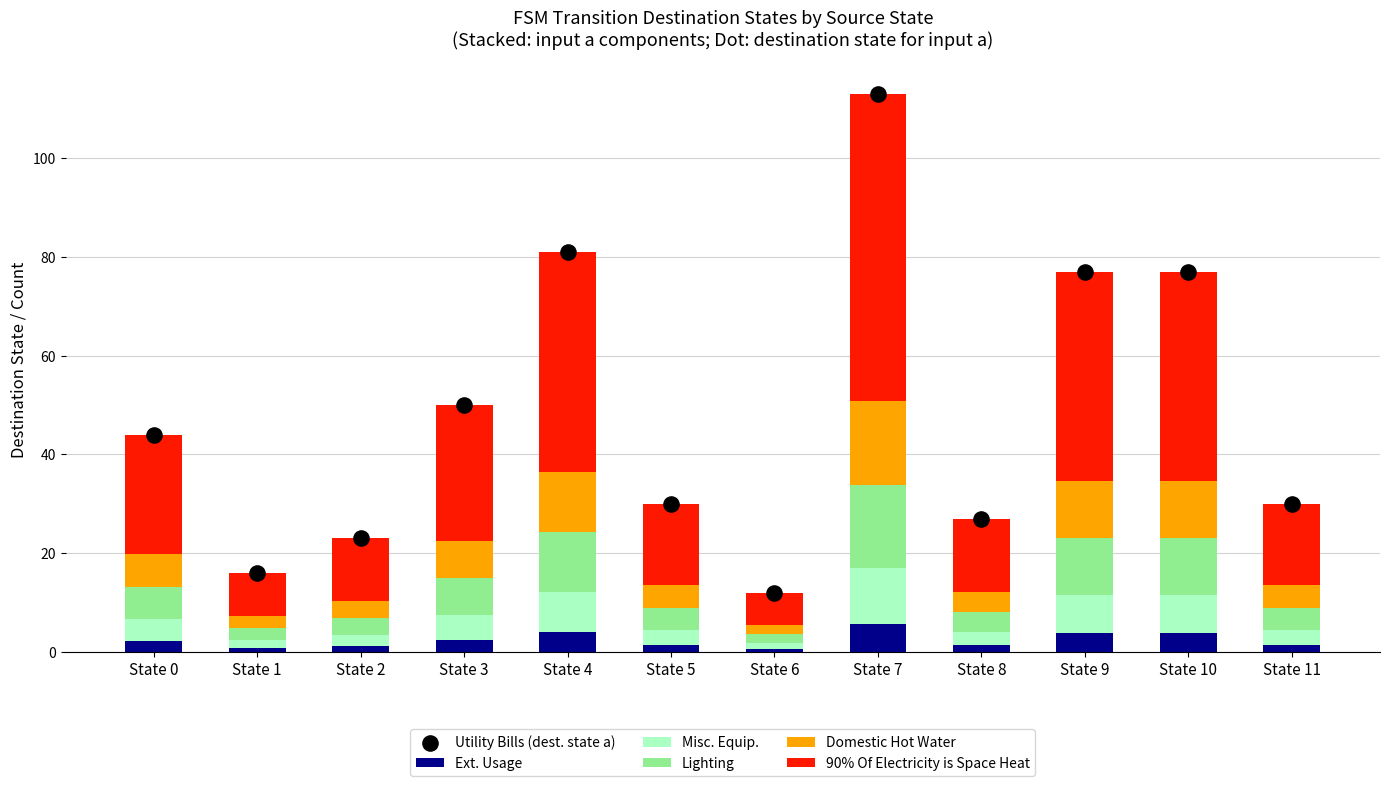

Which series has the largest total across all categories?

Utility Bills (dest. state a)